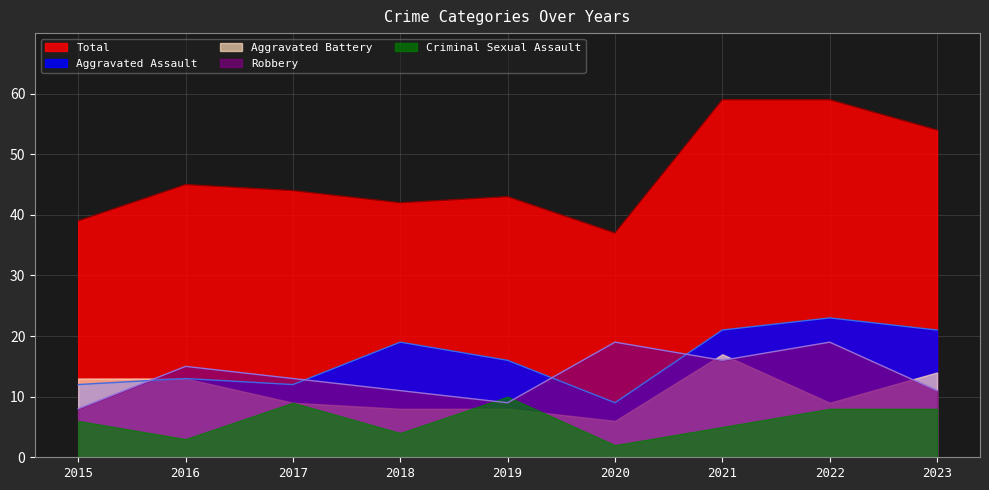

What is the value of the Robbery point at the 5th from the left?

9